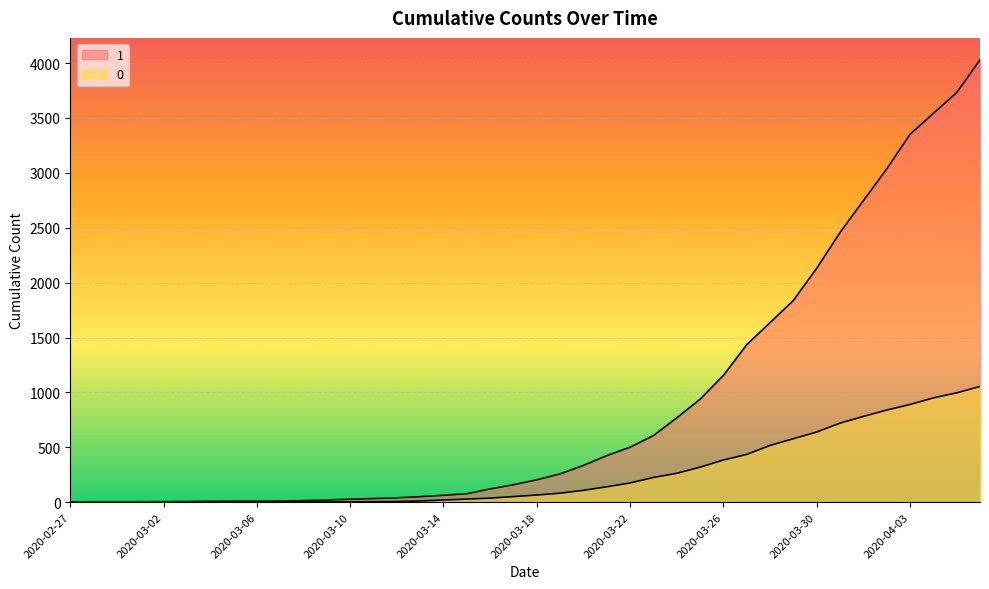

At which label does 0 first exceed 65?

2020-03-19